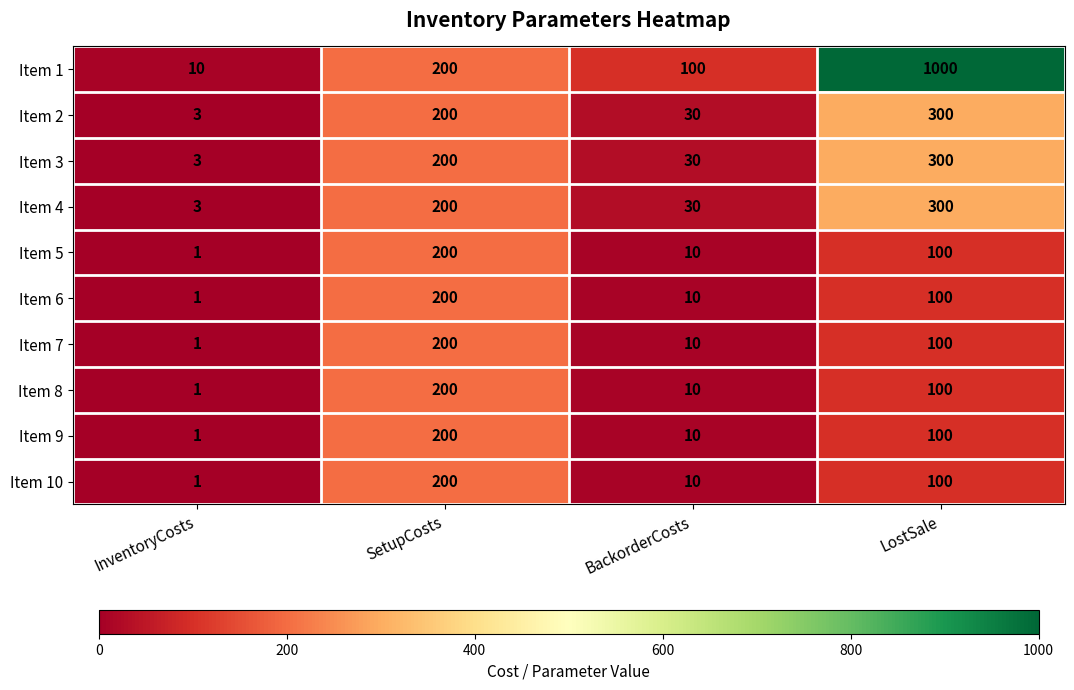

Is it true that Item 2 equals 133 at LostSale?

False